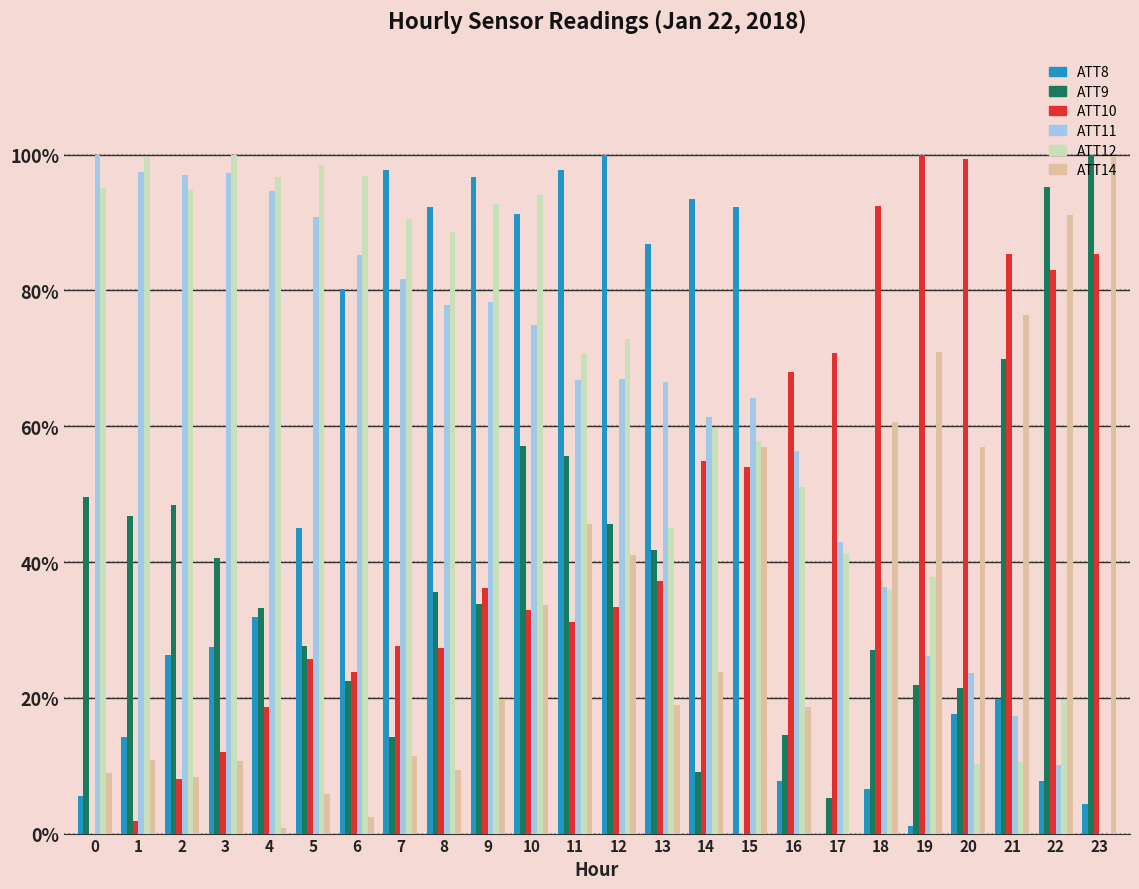

What are all the series names shown in the legend?

ATT8, ATT9, ATT10, ATT11, ATT12, ATT14